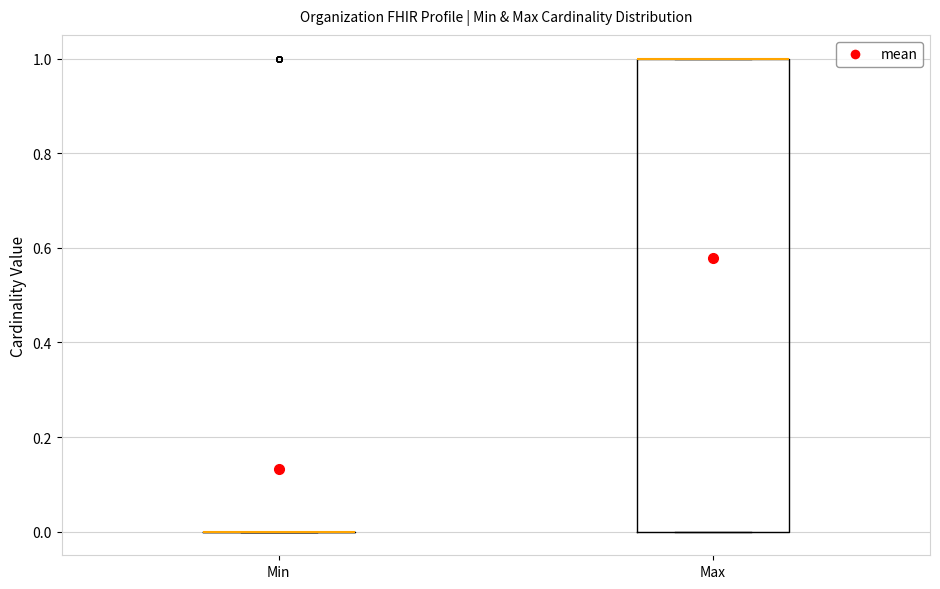

Where is the upper edge of the box for Max on the y-axis? The values are not printed on the chart, so give them approximately, as read against the axis.

1